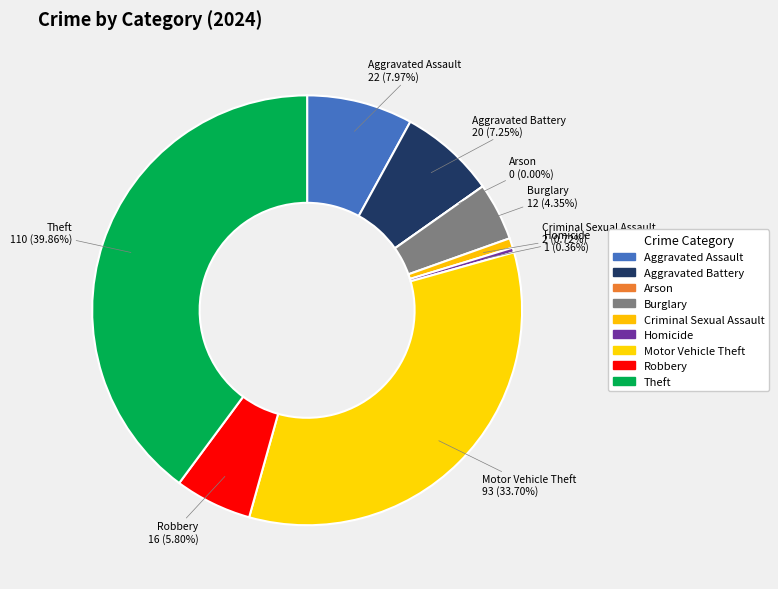

To the nearest percent, what portion does Burglary represent?

4%